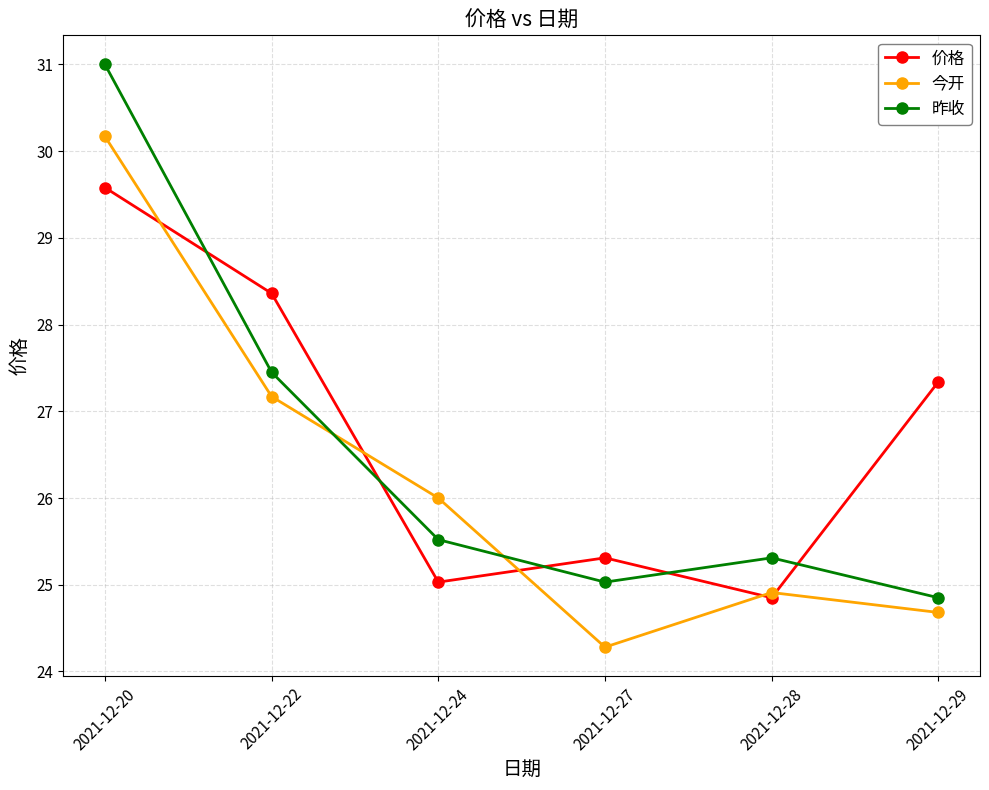

What is the total value across all series at 2021-12-29?

76.9